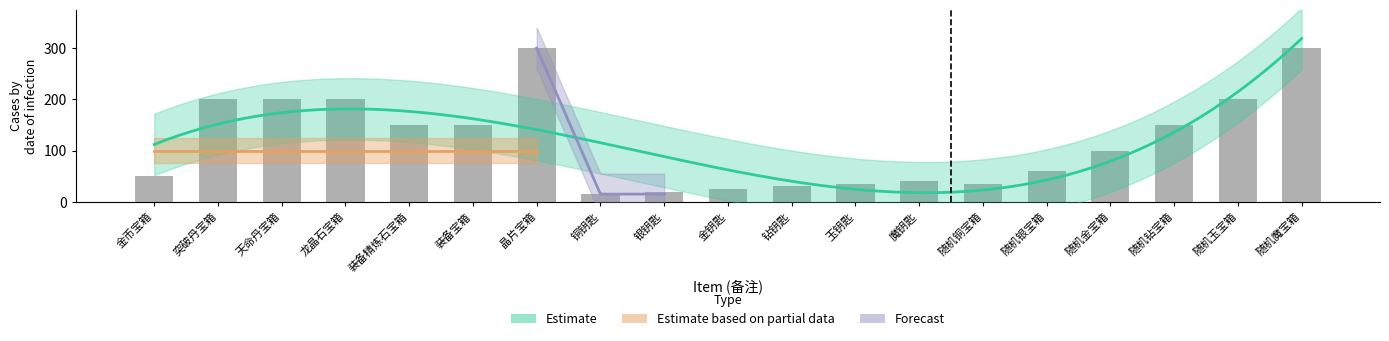

Does the chart contain any negative values?

No